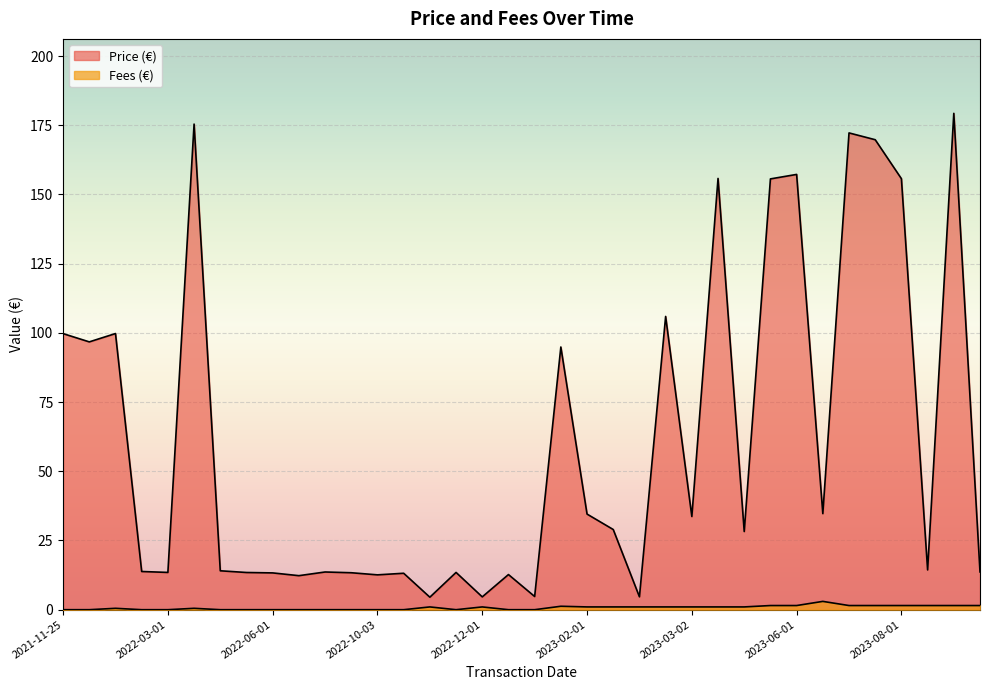

Reading left to right, transcribe all the data shown in this chart.

Price (€): 99.7	96.7	99.8	13.8	13.5	175.4	14.1	13.4	13.3	12.3	13.6	13.3	12.6	13.2	4.5	13.5	4.6	12.7	4.8	94.9	34.5	29.0	4.7	105.9	33.7	155.8	28.2	155.6	157.2	34.7	172.2	169.8	155.7	14.4	179.3	13.6
Fees (€): 0.0	0.0	0.5	0.0	0.0	0.5	0.0	0.0	0.0	0.0	0.0	0.0	0.0	0.0	1.0	0.0	1.0	0.0	0.0	1.2	1.0	1.0	1.0	1.0	1.0	1.0	1.0	1.5	1.5	3.0	1.5	1.5	1.5	1.5	1.5	1.5